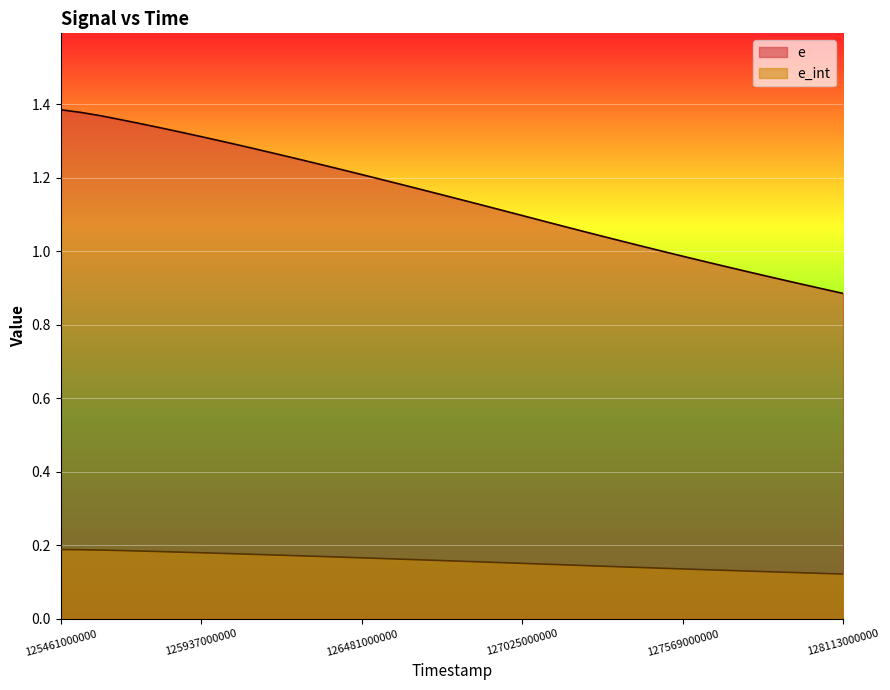

Where is e_int nearest to the value 0?

128113000000